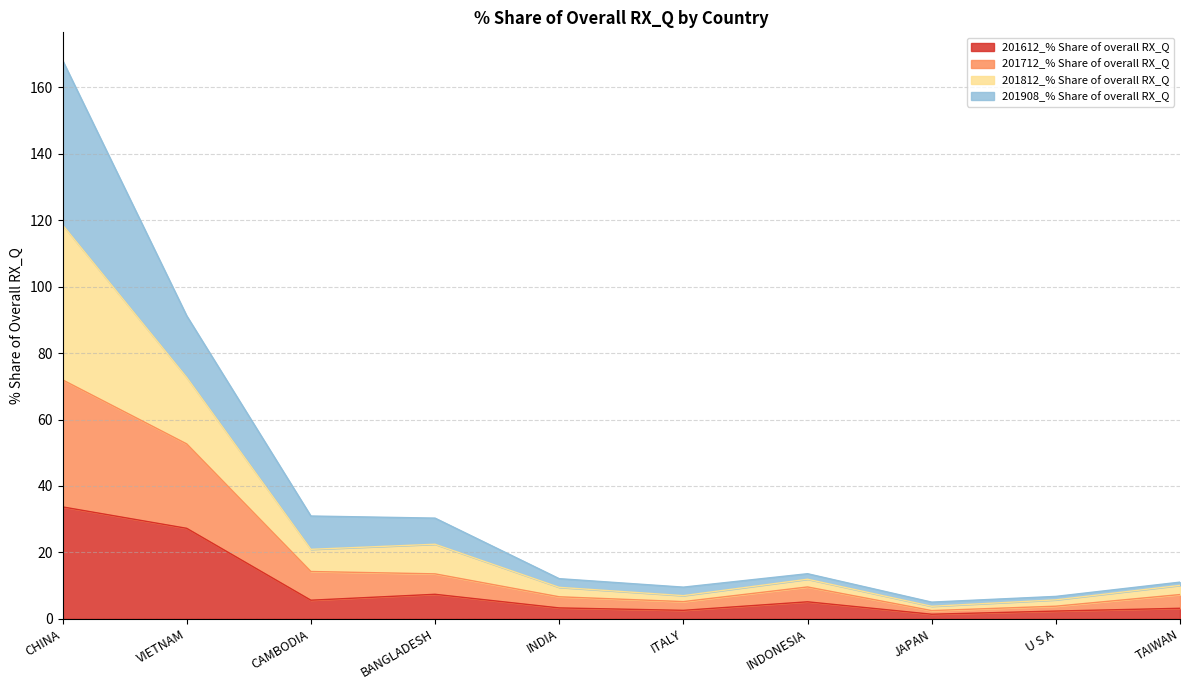

Rank the categories by 201712_% Share of overall RX_Q value from lowest to highest.

JAPAN, U S A, ITALY, INDIA, TAIWAN, INDONESIA, BANGLADESH, CAMBODIA, VIETNAM, CHINA